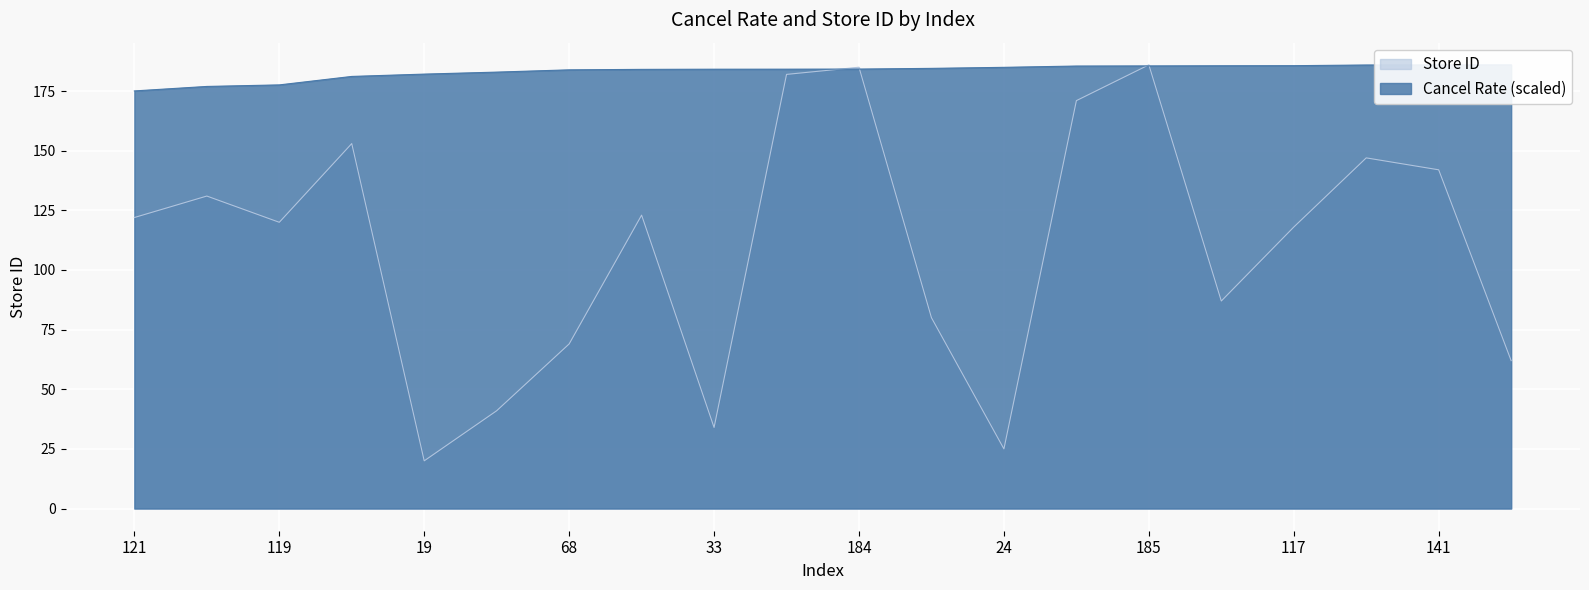

What is the maximum value shown in the chart?

186.0